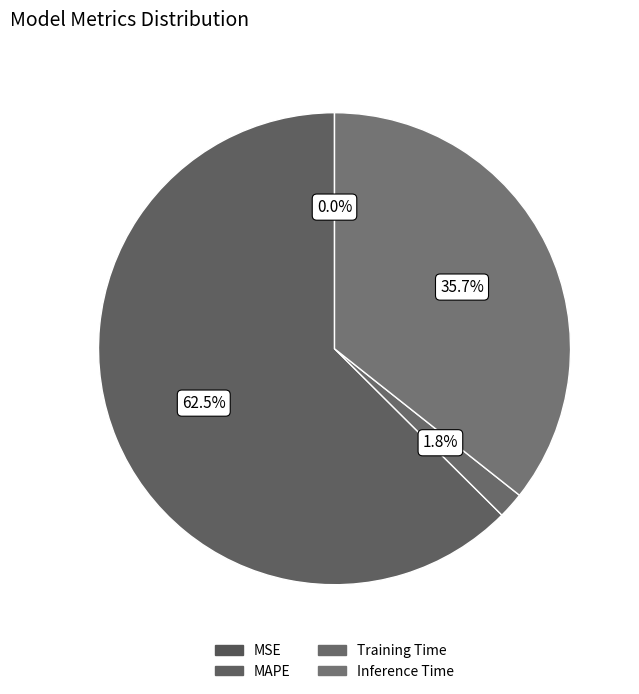

Which category has the smallest portion of the pie?

MSE